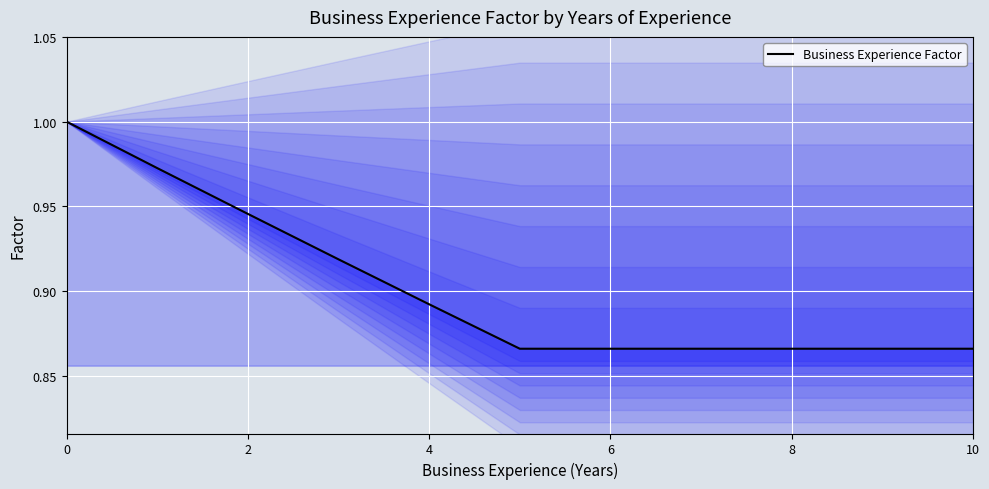

What is the difference between the maximum and second lowest values?

0.1